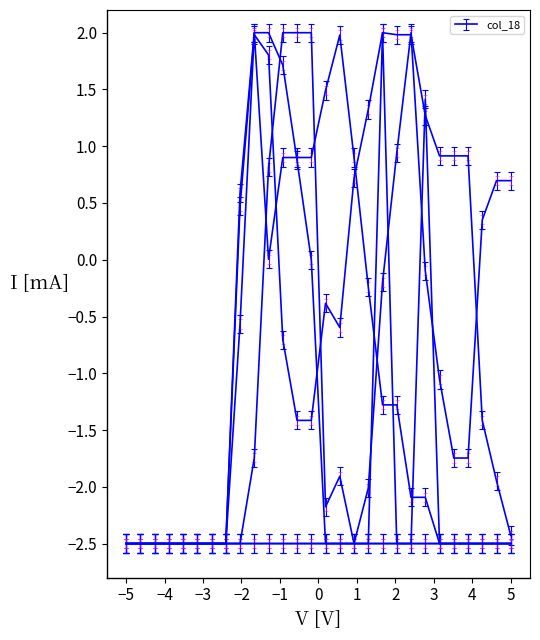

How many lines are shown in the chart?

6